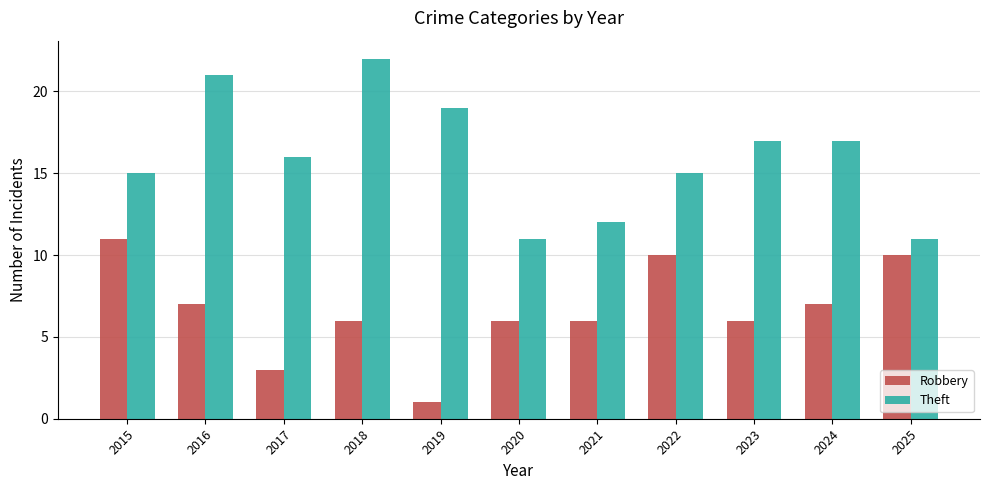

Are the bars grouped side by side (vs. stacked)?

Yes